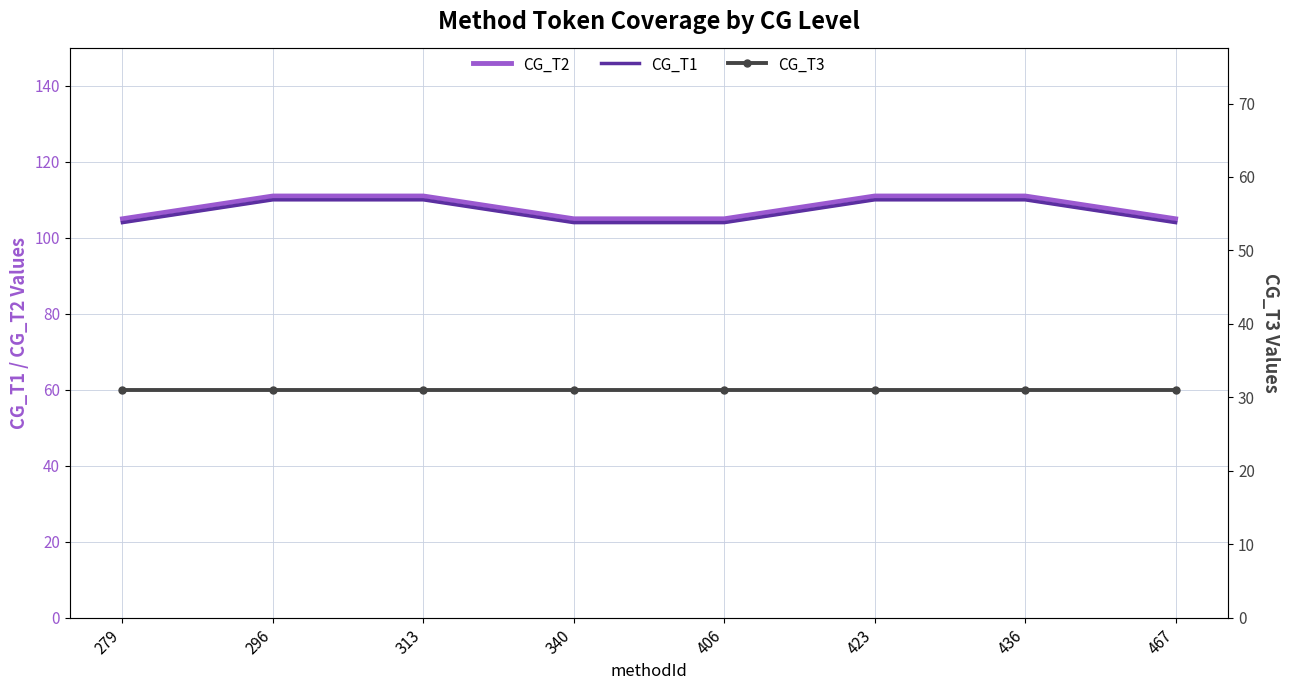

The CG_T2 series shows 66 at 296. True or false?

False